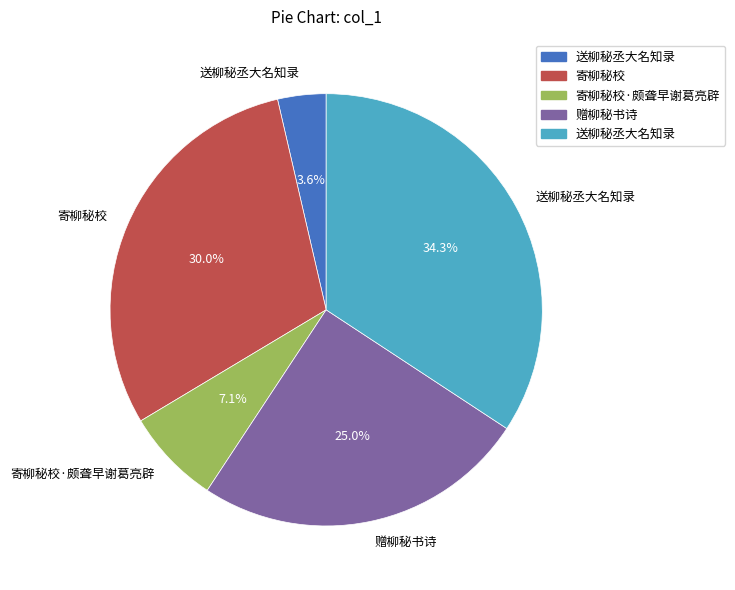

Count the number of slices in the pie.

5